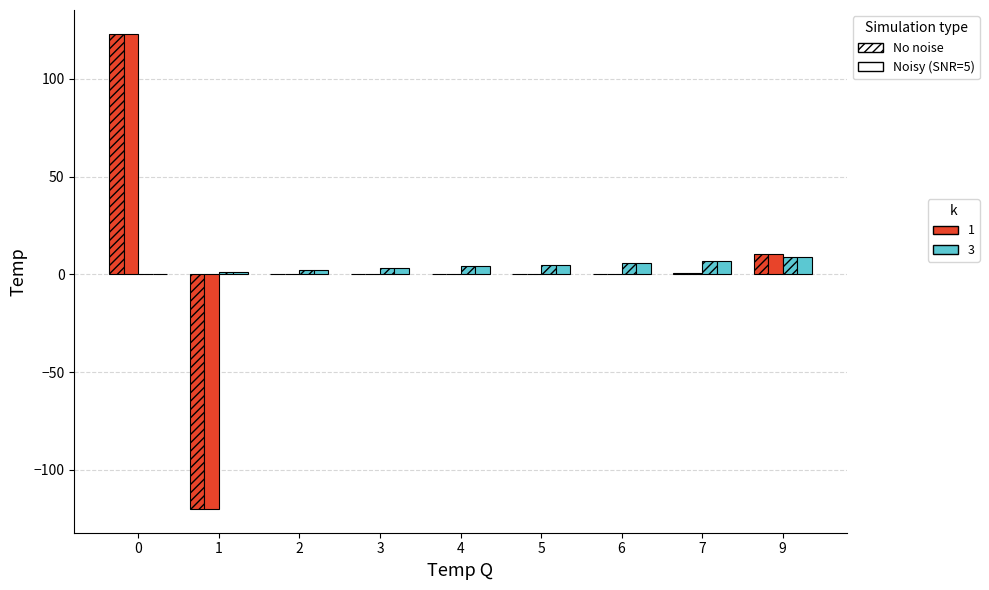

How many groups of bars are there?

9